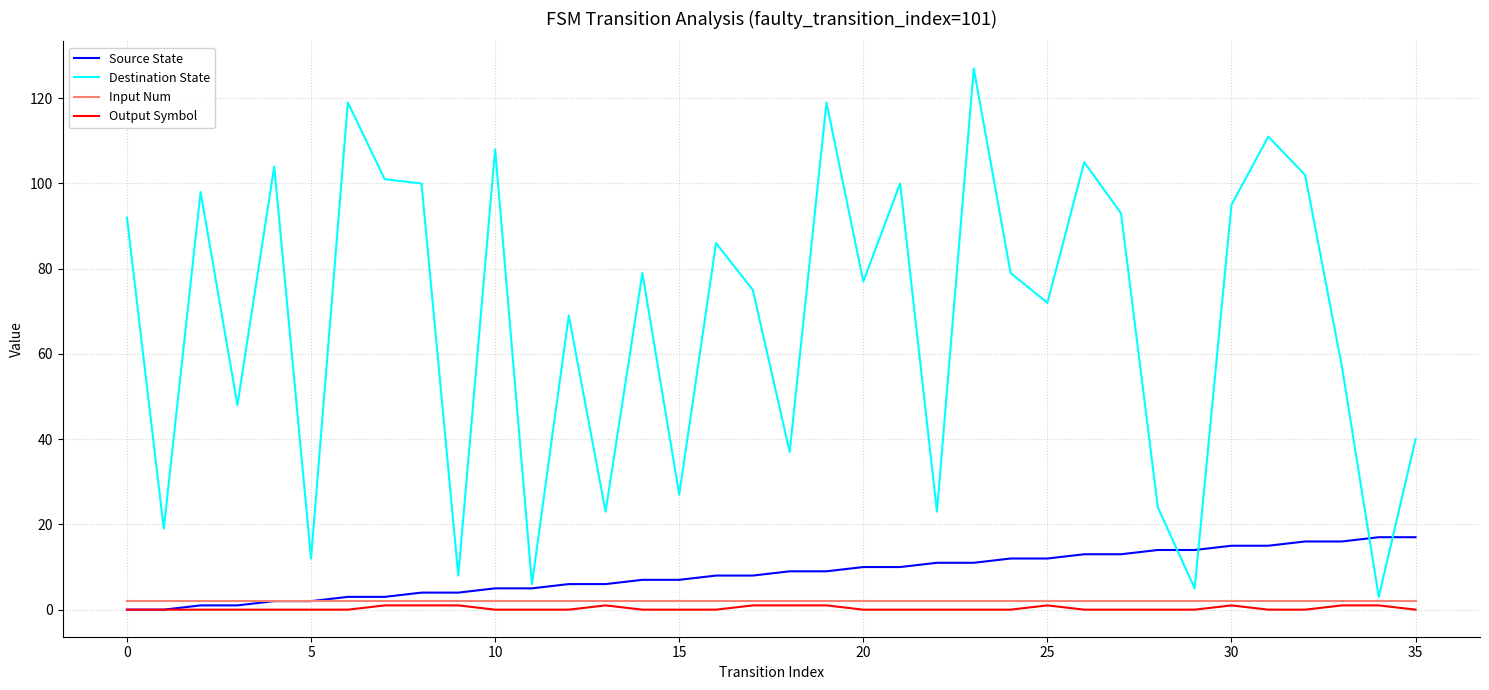

What is the highest value of the Destination State series?

127